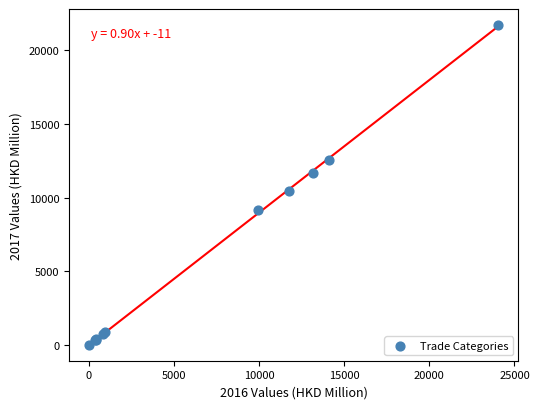

What Y value in the scatter plot is closest to 10863?

10447.1